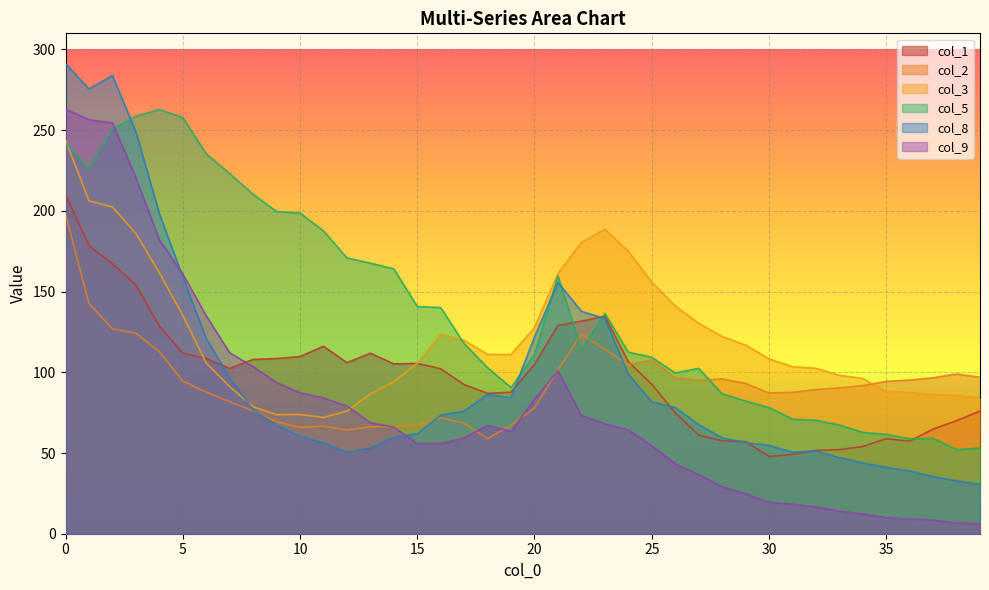

The value of col_8 at 8 is 116.1. True or false?

False